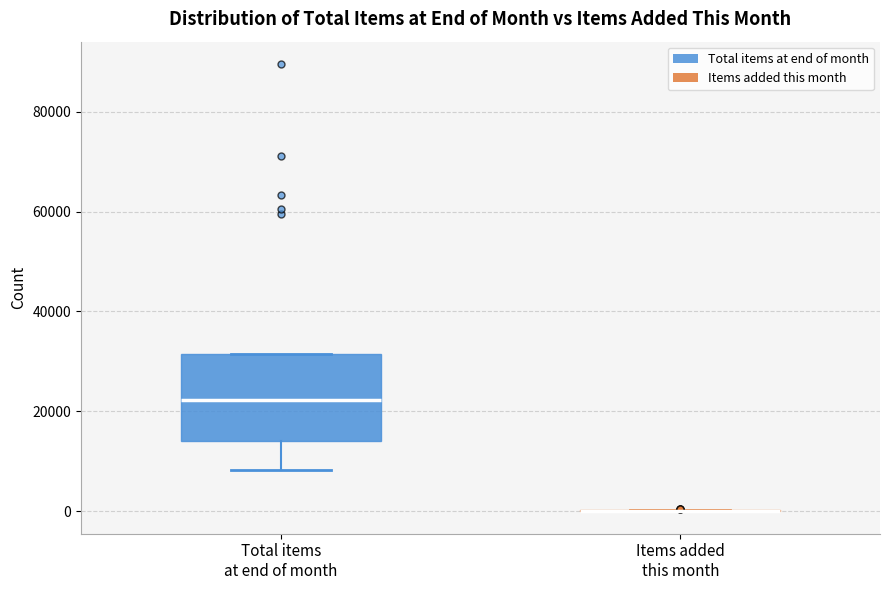

Which box is the tallest, from its lower edge to its upper edge?

Total items at end of month